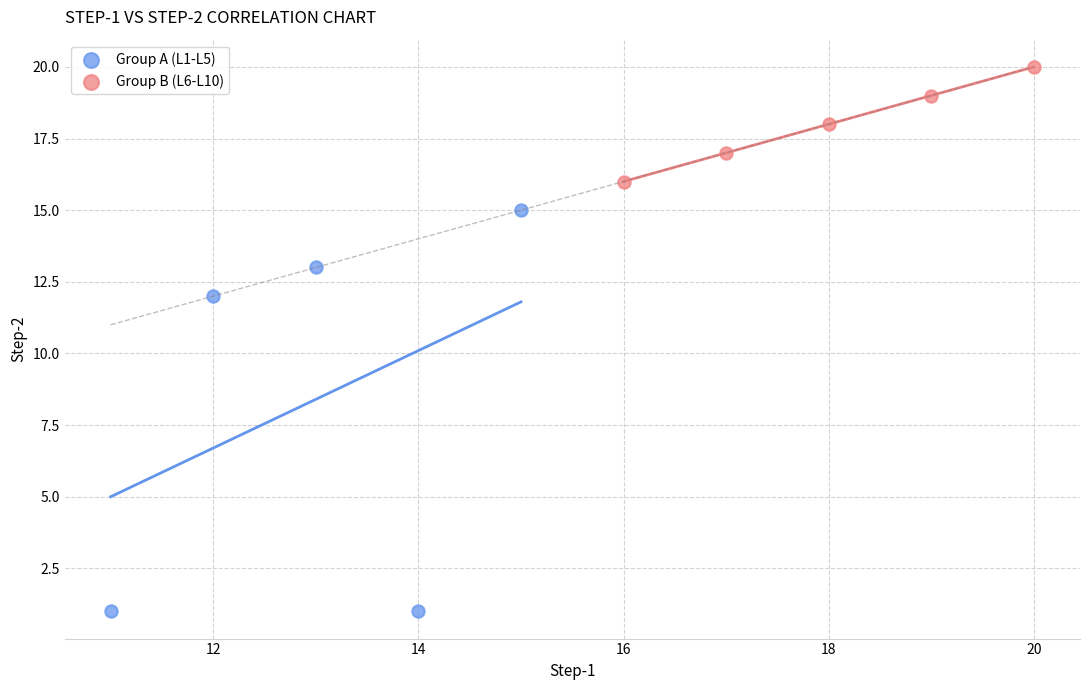

Which series has the widest spread of Y values?

Group A (L1-L5)